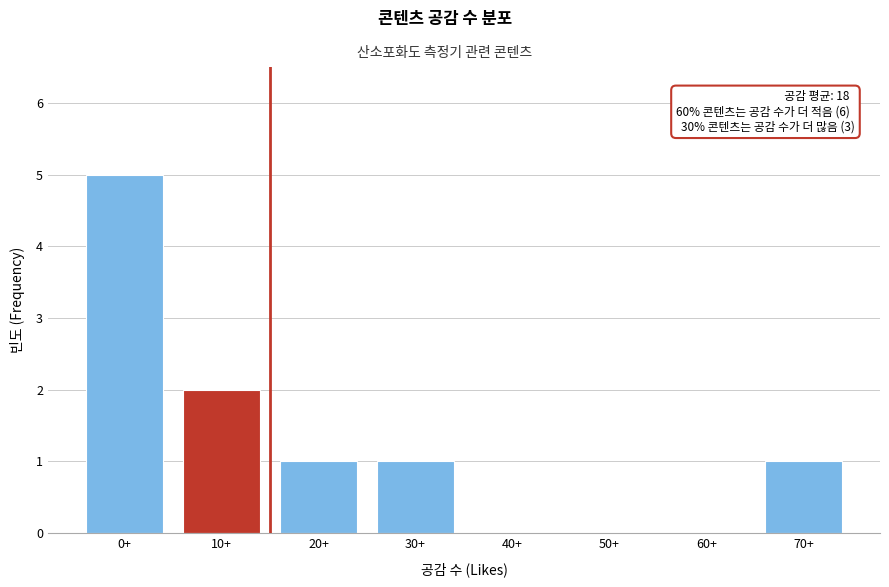

Reading left to right, list all the values displayed in this chart.

0+=5	10+=2	20+=1	30+=1	40+=0	50+=0	60+=0	70+=1